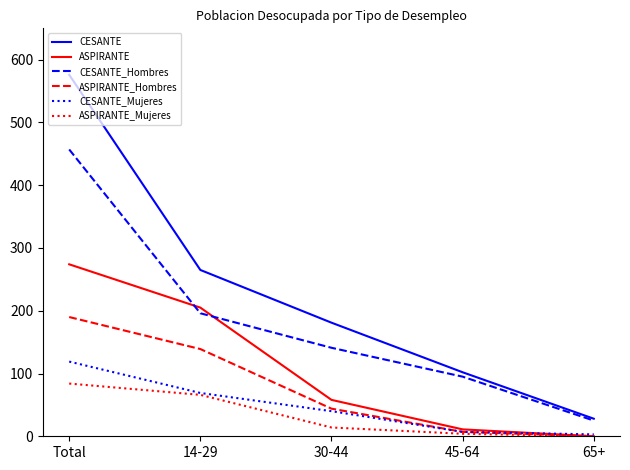

What is the difference between the CESANTE_Hombres values at 45-64 and 65+?

70